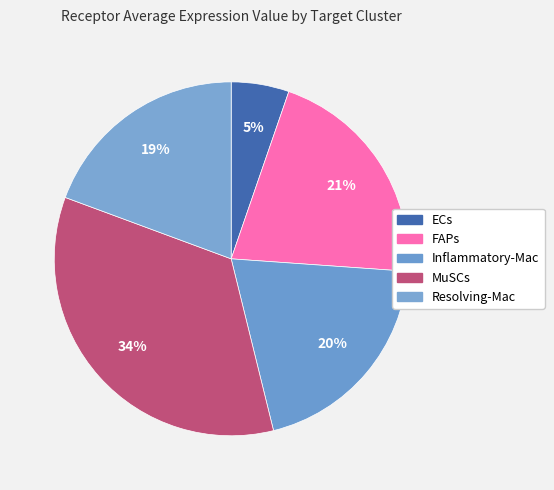

Rank the categories by value from lowest to highest.

ECs, Resolving-Mac, Inflammatory-Mac, FAPs, MuSCs